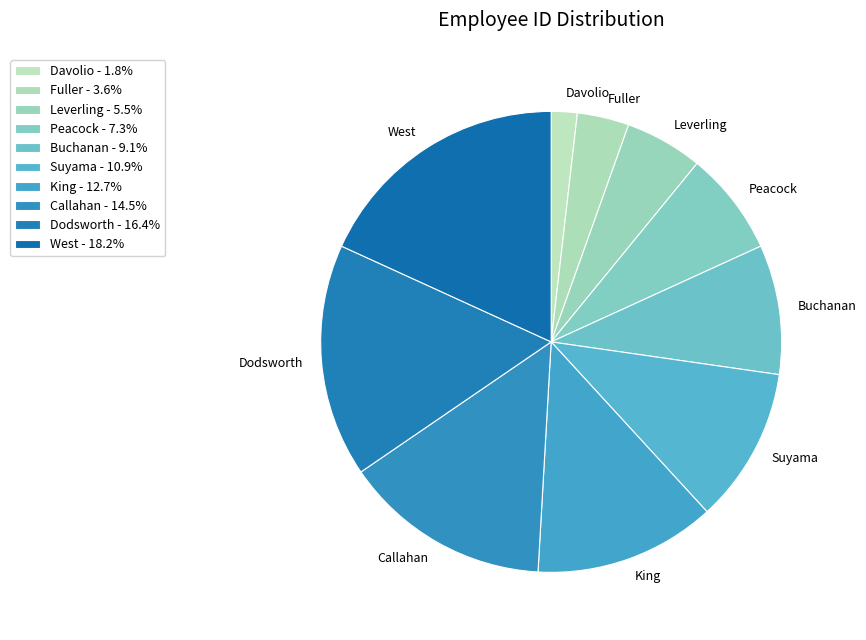

Count the number of slices in the pie.

10